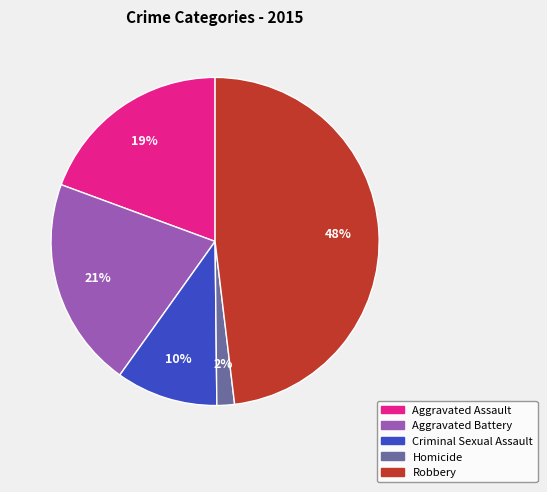

What percentage is the Homicide slice, to the nearest percent?

2%